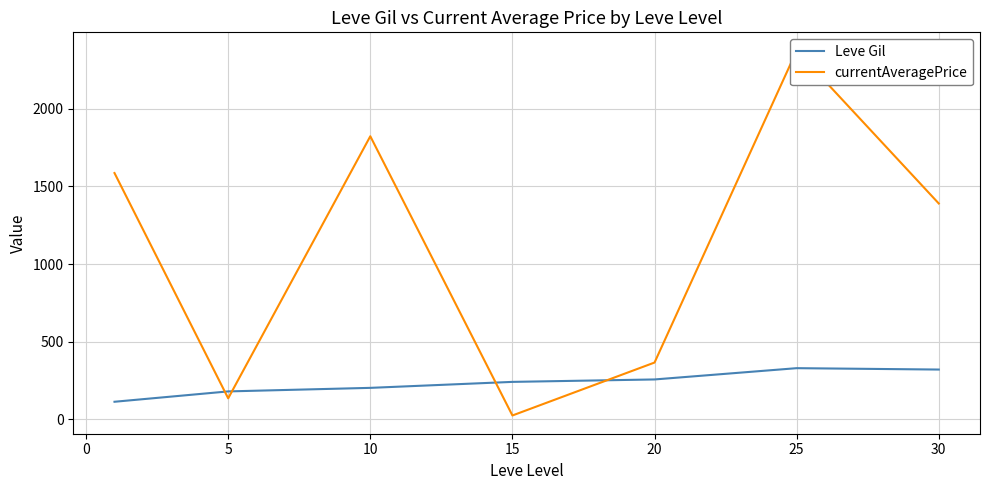

What is the lowest value of the Leve Gil series?

113.3